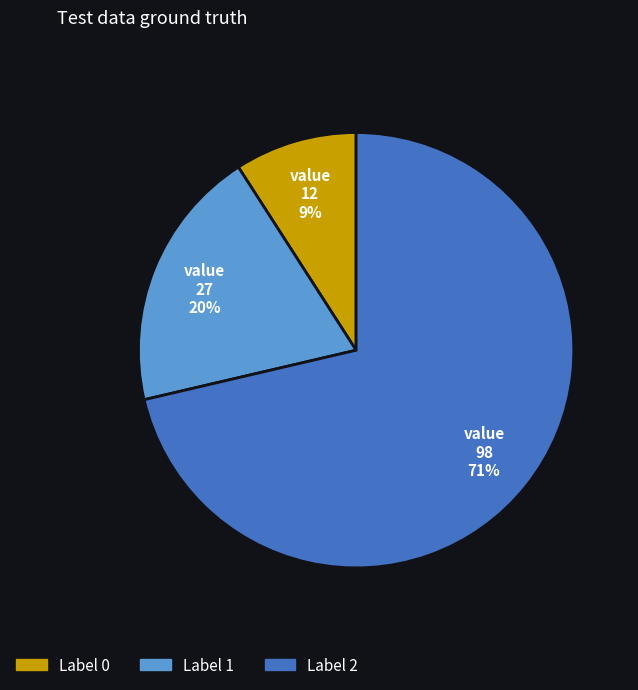

Between Label 1 and Label 0, which is larger?

Label 1